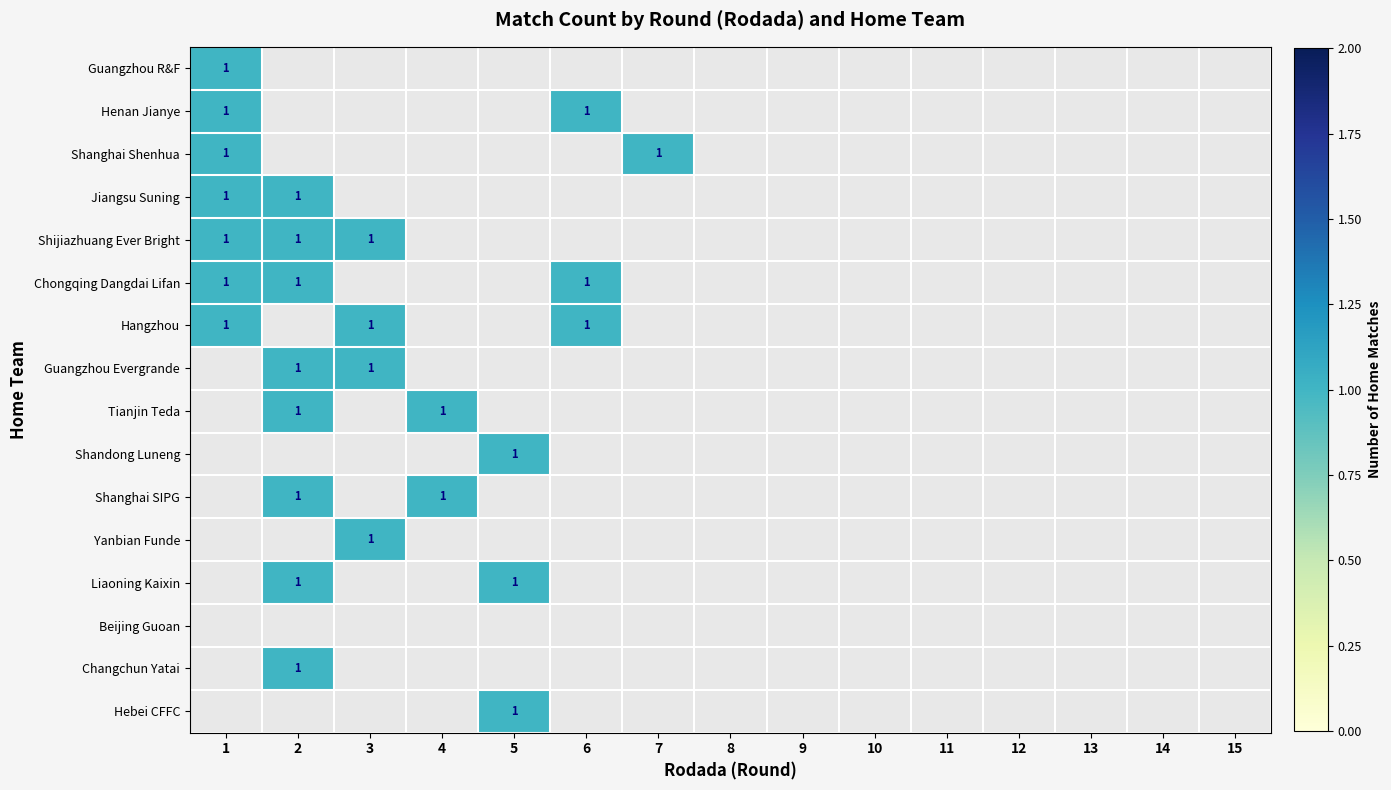

The value of Chongqing Dangdai Lifan at 13 is 0. True or false?

True